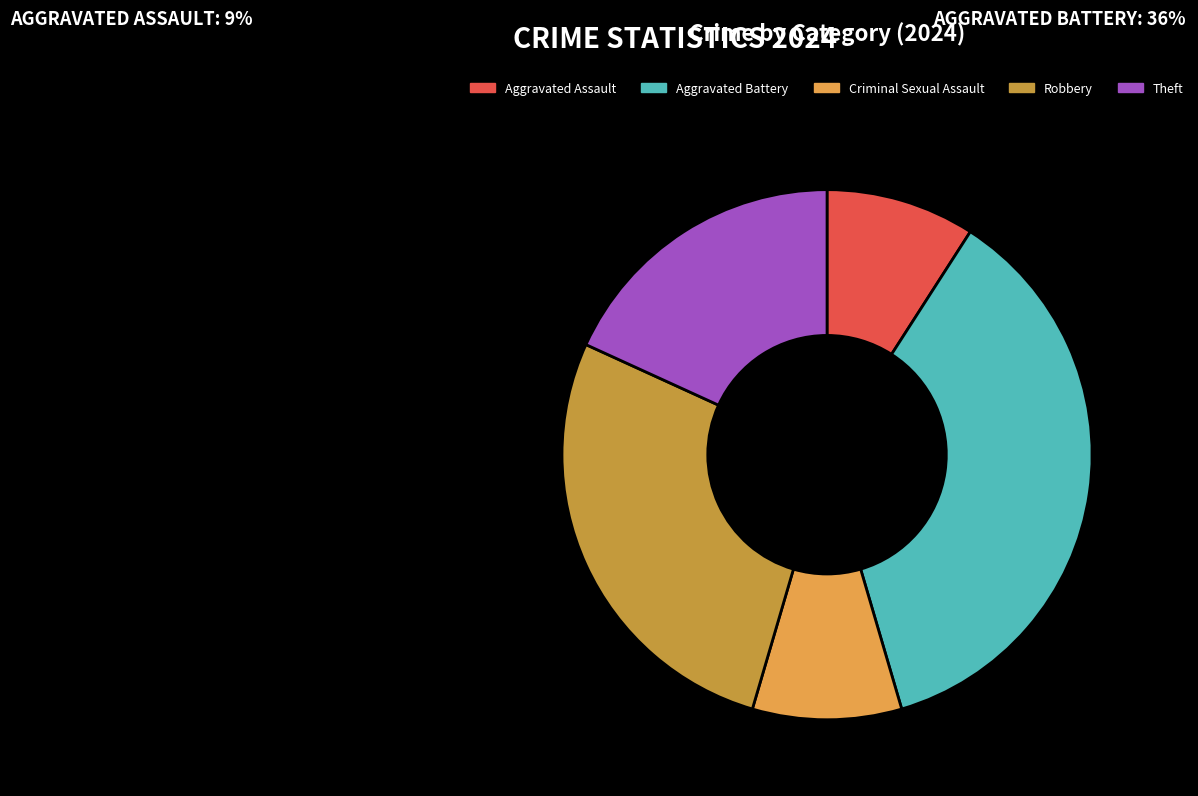

To the nearest percent, what is the average slice percentage?

20%